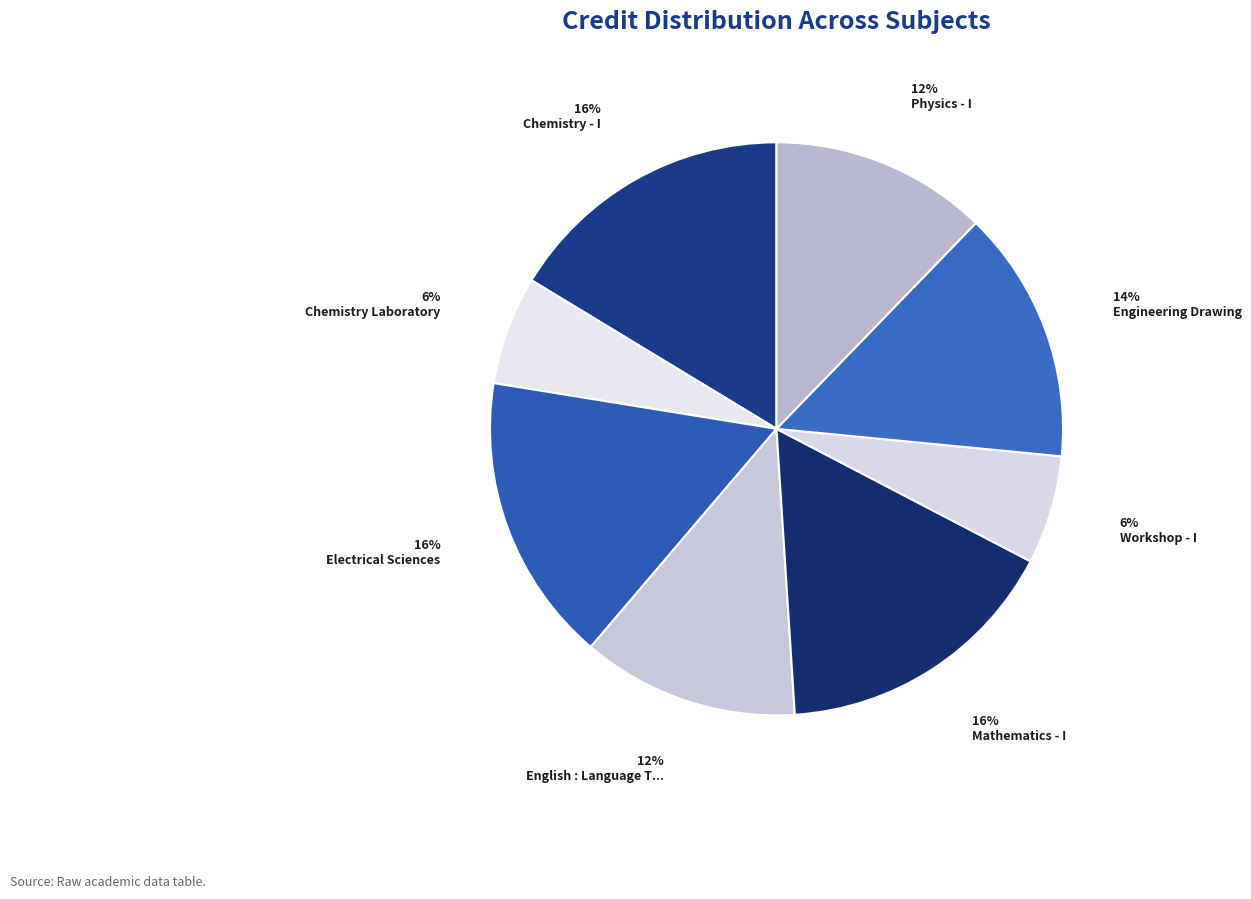

Is there any slice that represents more than half of the pie?

No